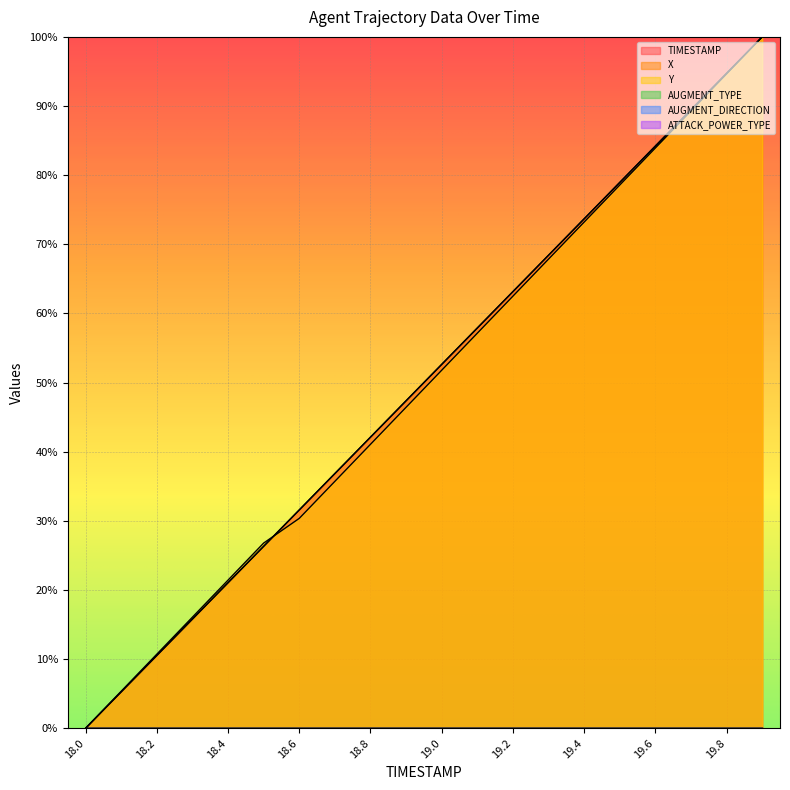

What is the label of the 14th point from the right?

18.6